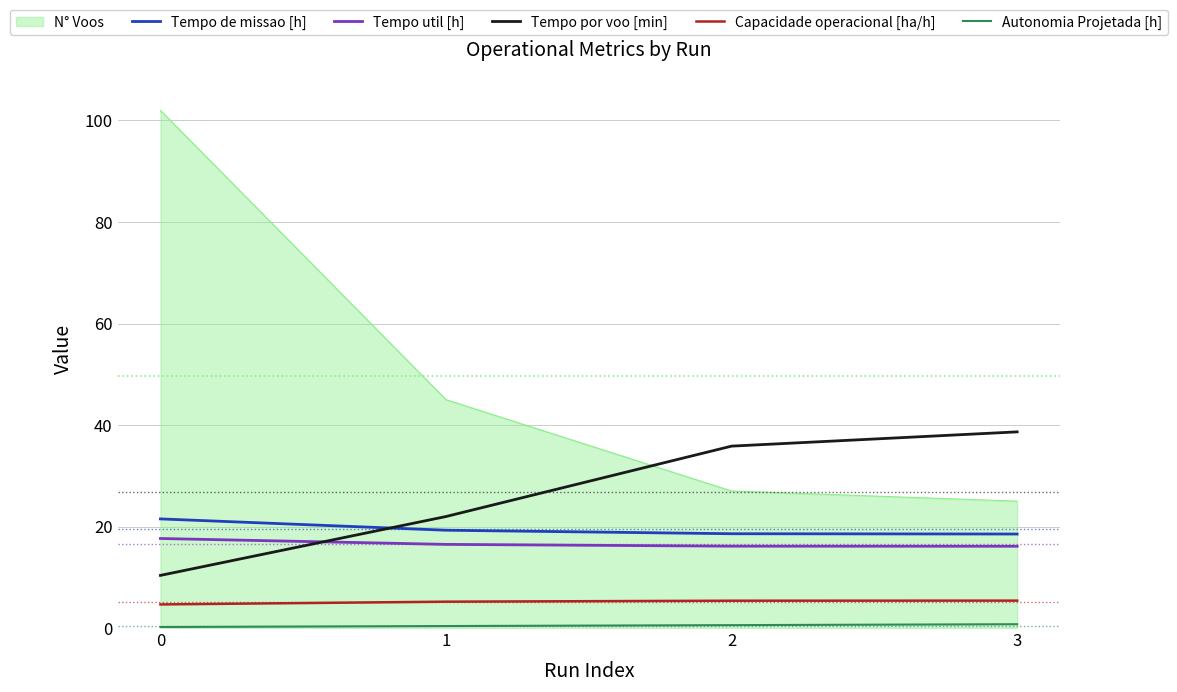

How many lines are shown in the chart?

6